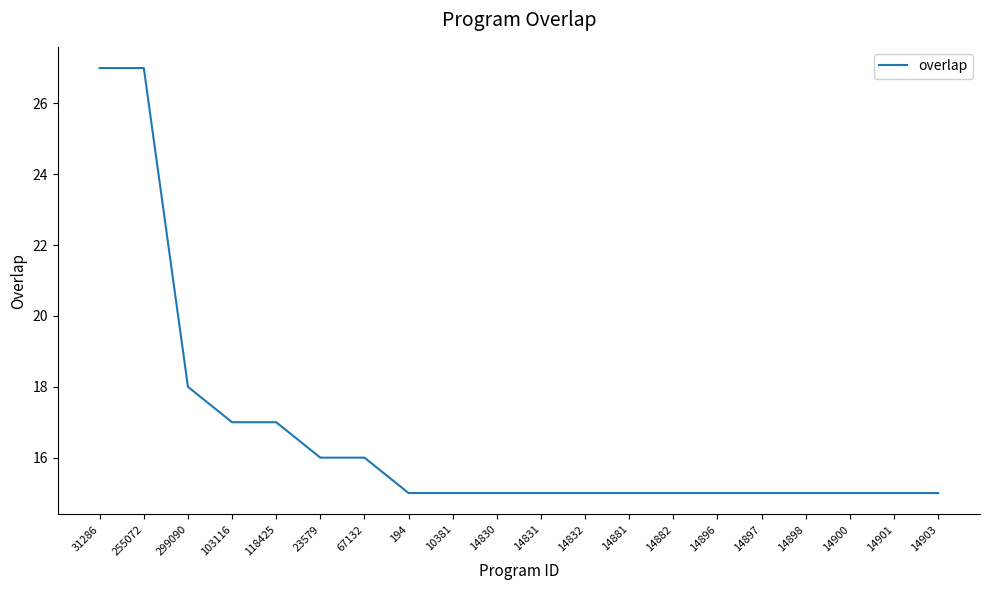

True or false: the data shows 4 at 299090.

False